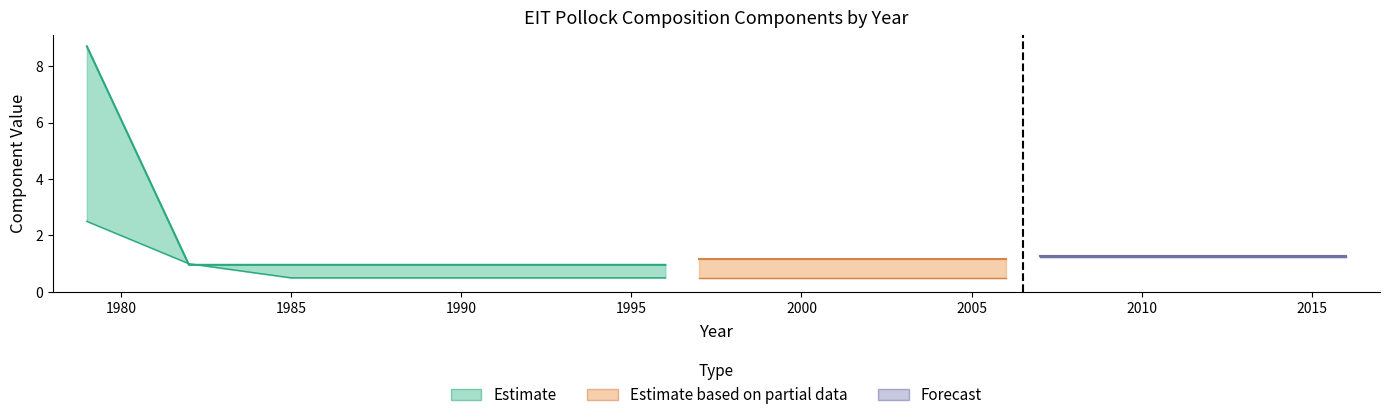

What is the maximum value shown in the chart?

8.7